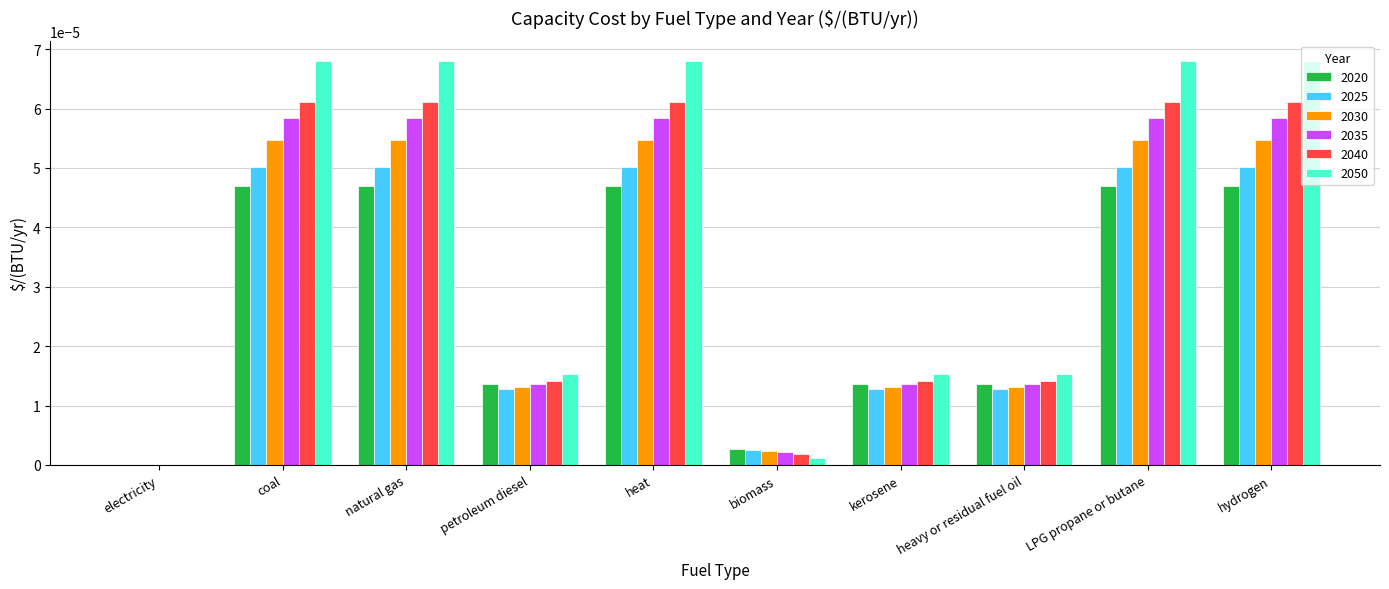

Which series changed the most between kerosene and hydrogen?

2050